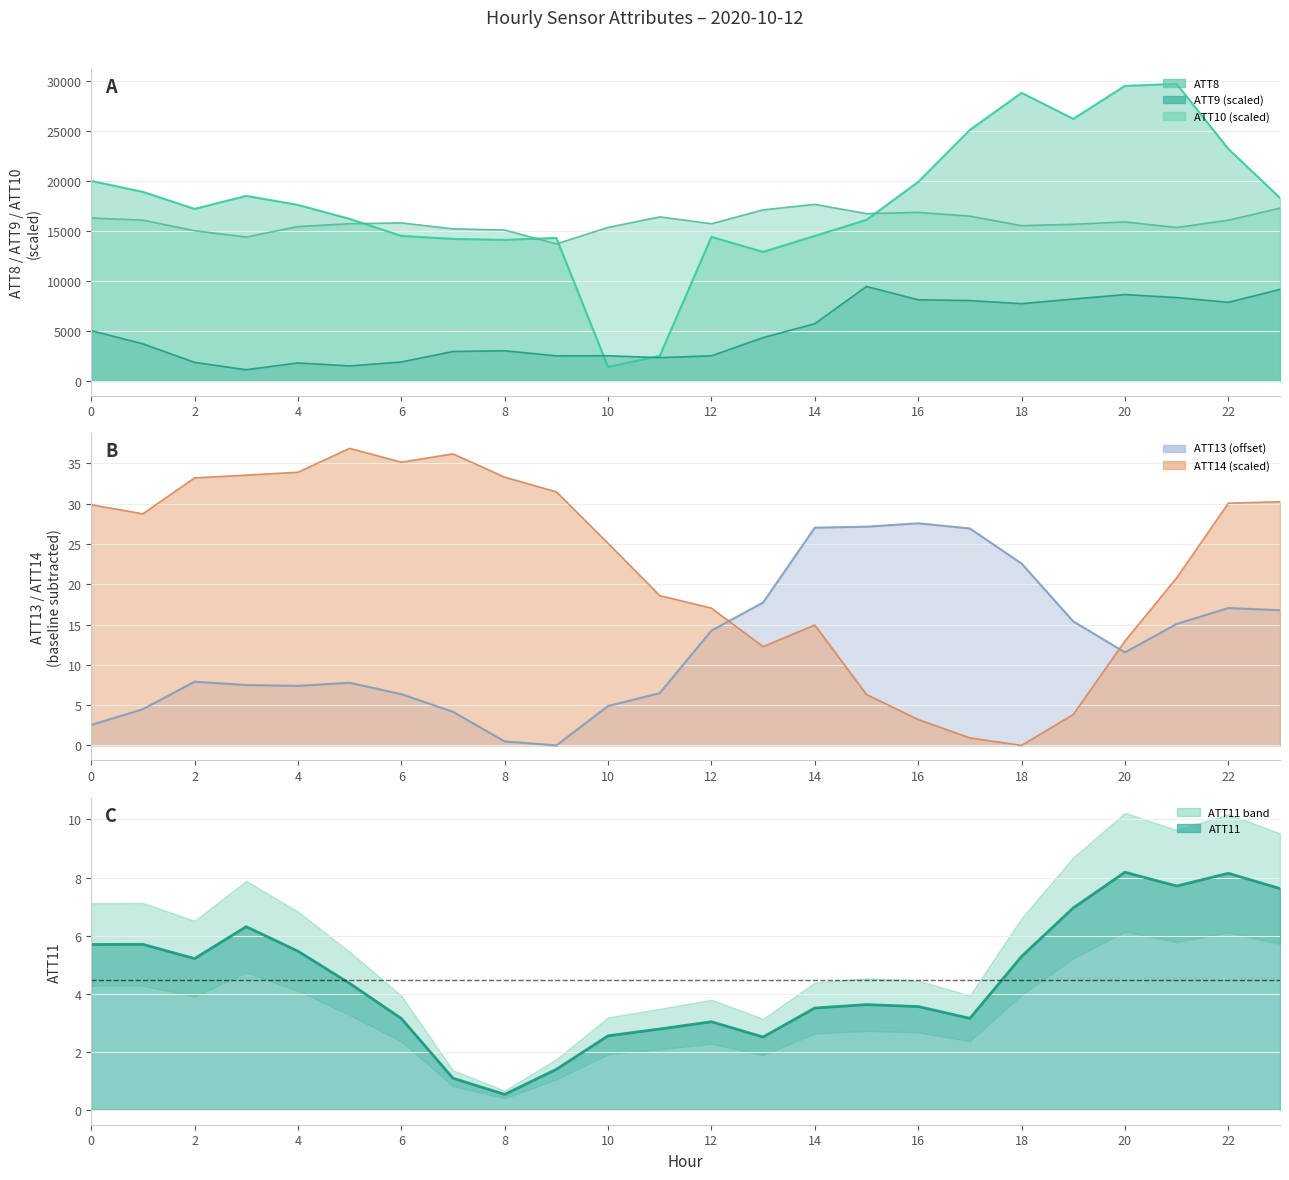

What is the greatest value displayed?

29700.0